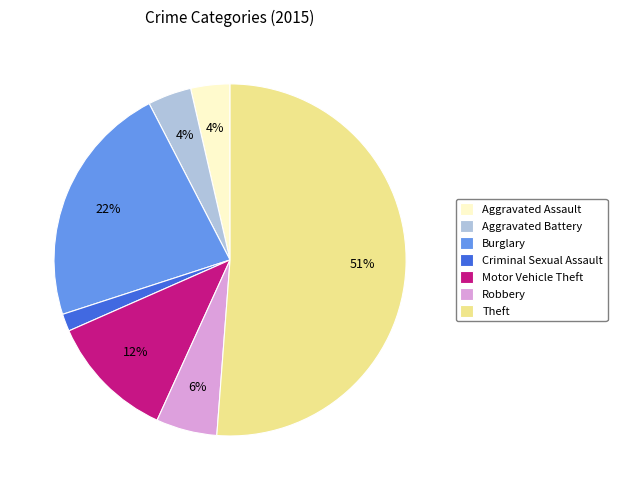

What is the smallest slice in the pie chart?

Criminal Sexual Assault